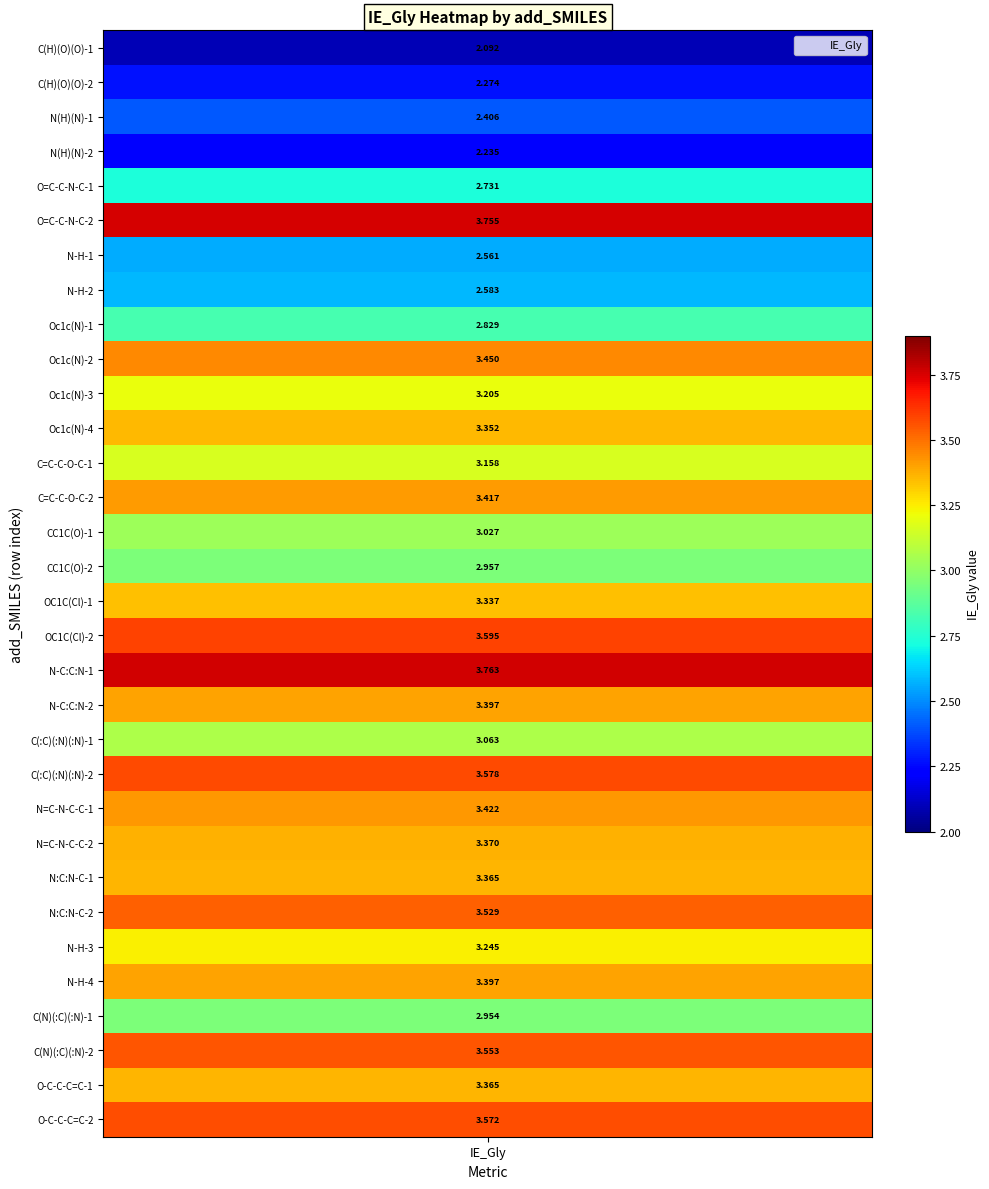

Rank the categories by value from lowest to highest.

IE_Gly, IE_Gly, IE_Gly, IE_Gly, IE_Gly, IE_Gly, IE_Gly, IE_Gly, IE_Gly, IE_Gly, IE_Gly, IE_Gly, IE_Gly, IE_Gly, IE_Gly, IE_Gly, IE_Gly, IE_Gly, IE_Gly, IE_Gly, IE_Gly, IE_Gly, IE_Gly, IE_Gly, IE_Gly, IE_Gly, IE_Gly, IE_Gly, IE_Gly, IE_Gly, IE_Gly, IE_Gly